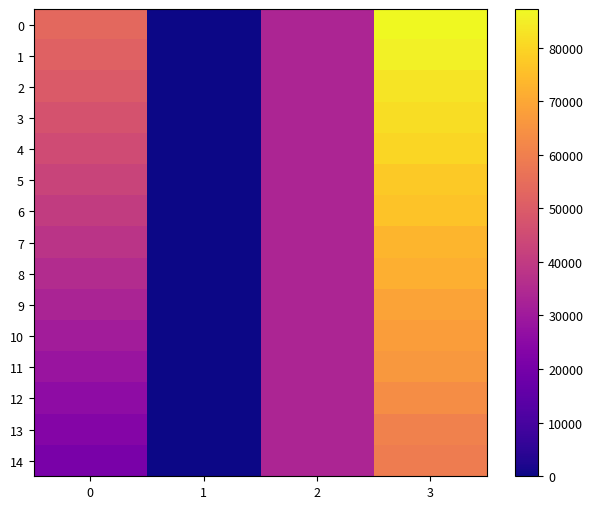

At how many categories does at least one series exceed 72654?

1